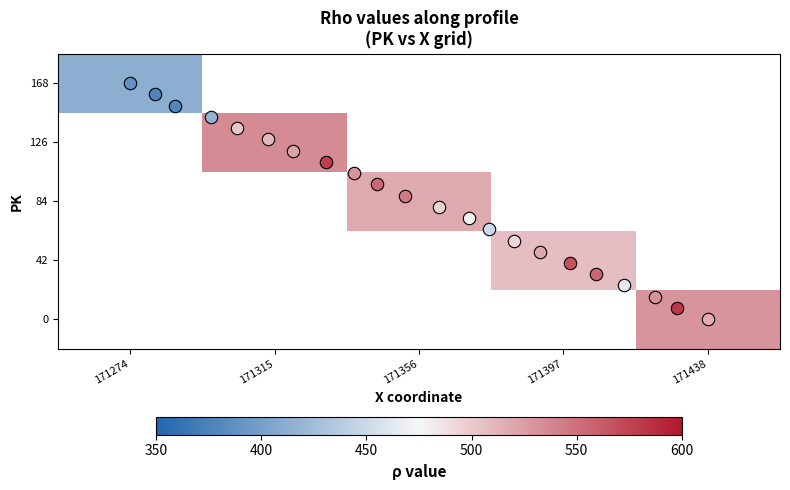

True or false: 168 has a value of 178.9 at 171274.

False